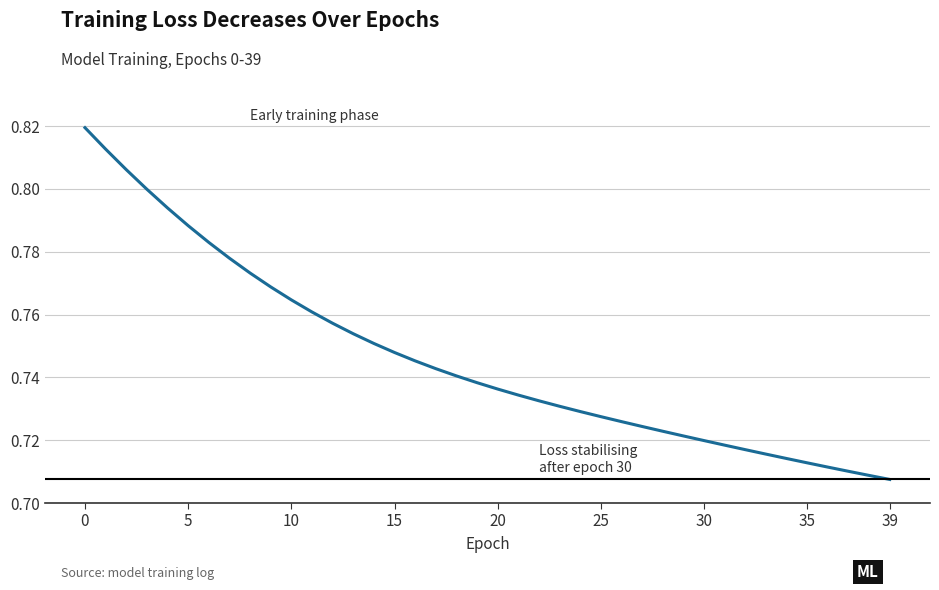

Does the chart have visible grid lines?

Yes